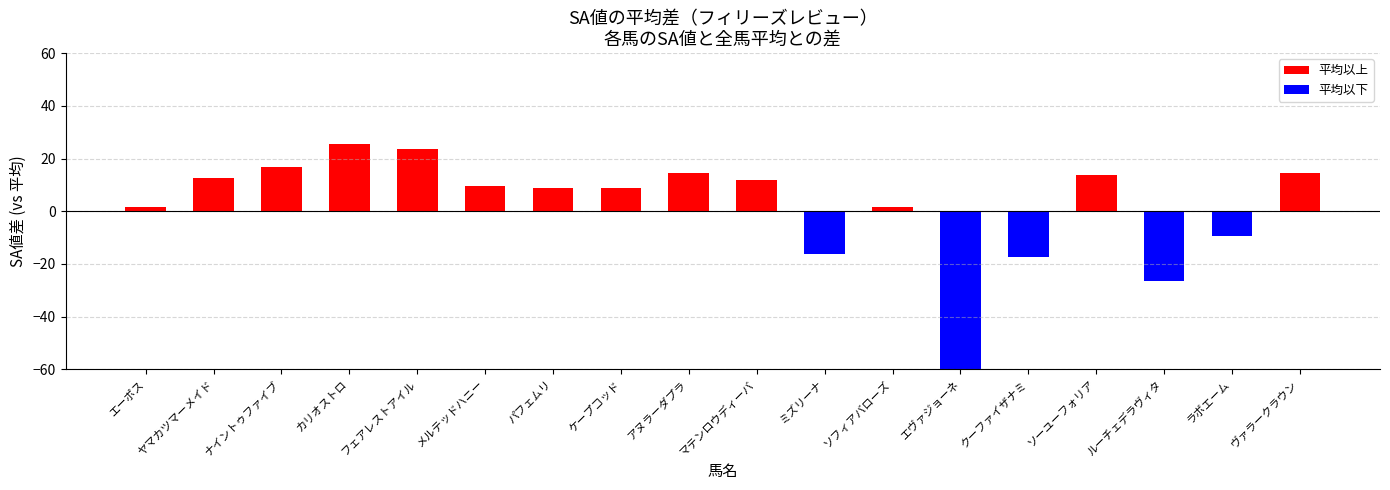

At which label does the data first exceed 9?

ヤマカツマーメイド